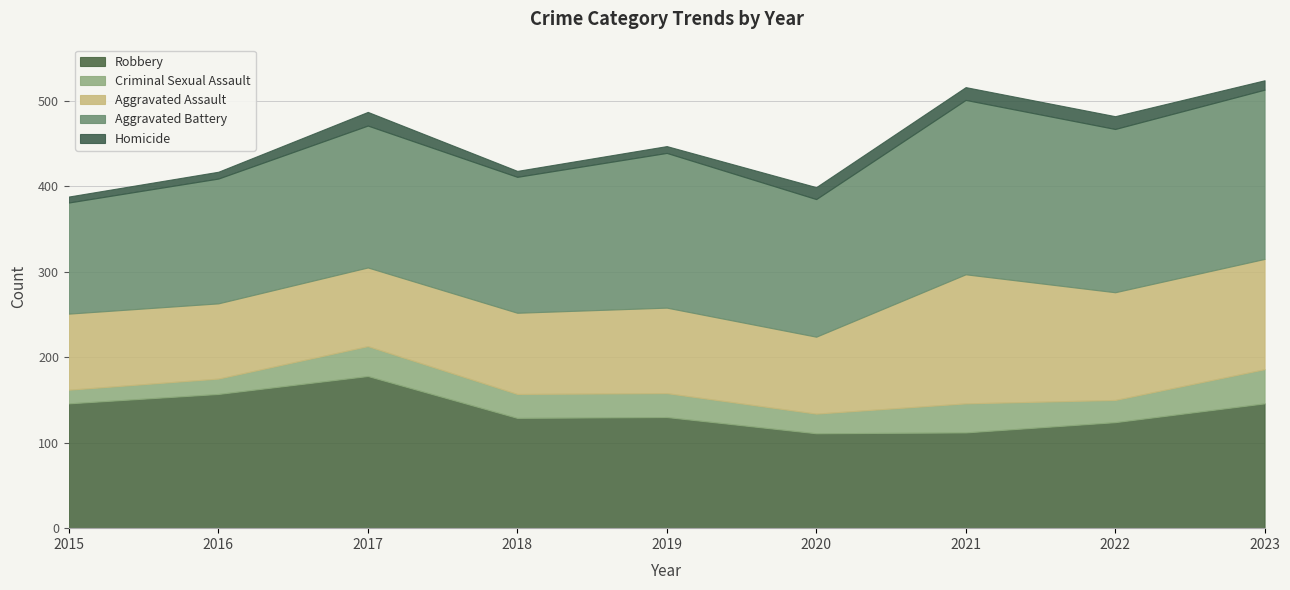

At which category is the sum across all series the highest?

2023